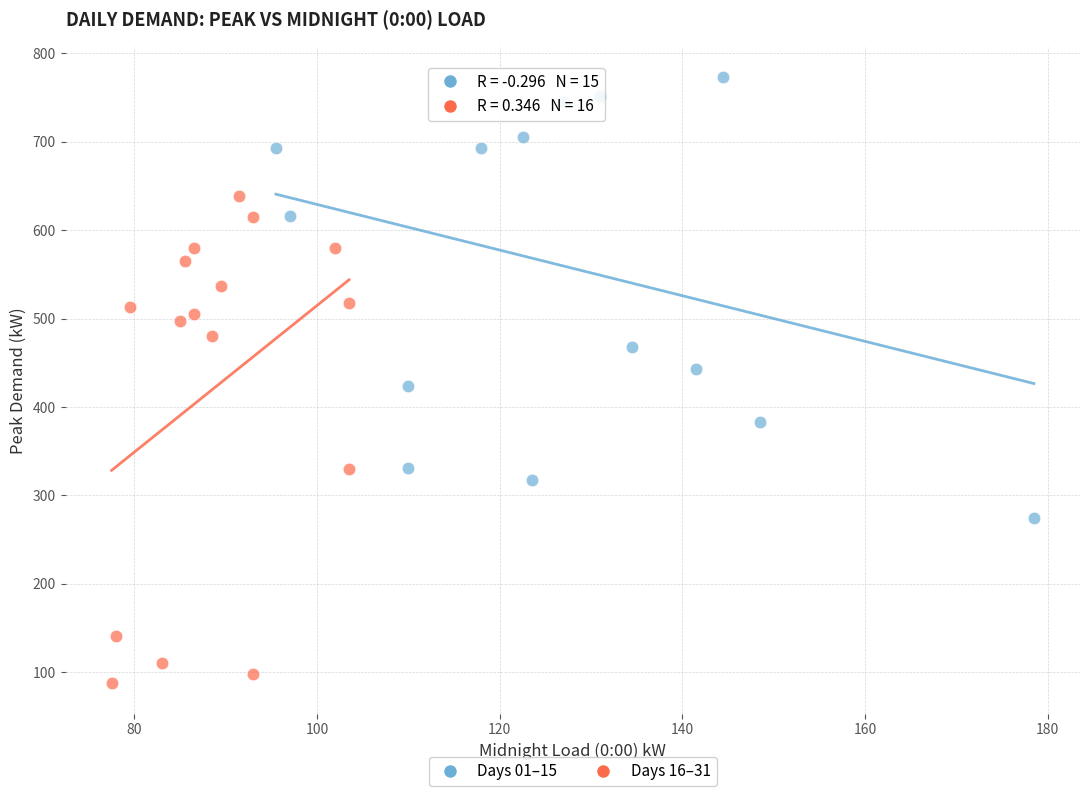

Which series reaches the minimum Y coordinate?

Days 16–31